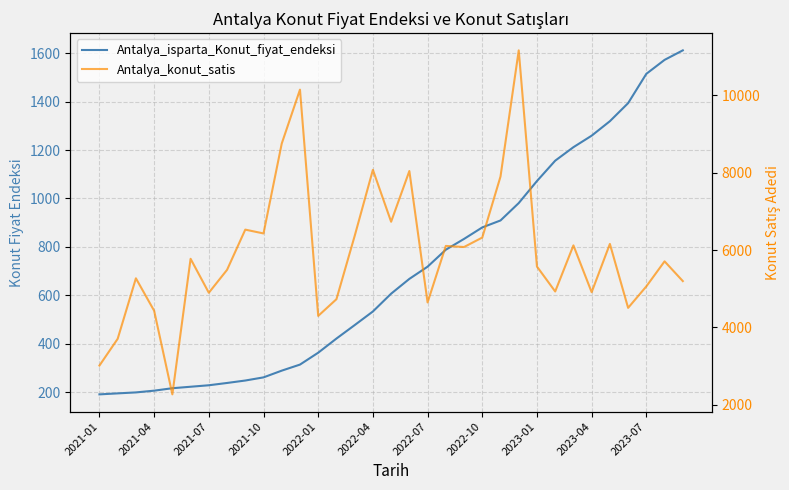

Reading left to right, transcribe all the data shown in this chart.

Antalya_isparta_Konut_fiyat_endeksi: 190.9	195.0	199.0	206.2	216.3	222.4	228.5	238.0	248.1	261.1	288.9	313.9	363.0	421.4	477.0	533.3	606.8	667.9	718.3	788.4	833.0	880.5	909.2	981.1	1072.1	1156.1	1211.9	1259.4	1319.2	1393.8	1514.9	1572.5	1611.8
Antalya_konut_satis: 3010.0	3702.0	5268.0	4429.0	2264.0	5773.0	4894.0	5487.0	6528.0	6429.0	8756.0	10151.0	4295.0	4727.0	6364.0	8076.0	6732.0	8045.0	4643.0	6106.0	6078.0	6323.0	7902.0	11168.0	5572.0	4927.0	6120.0	4908.0	6158.0	4503.0	5059.0	5707.0	5196.0